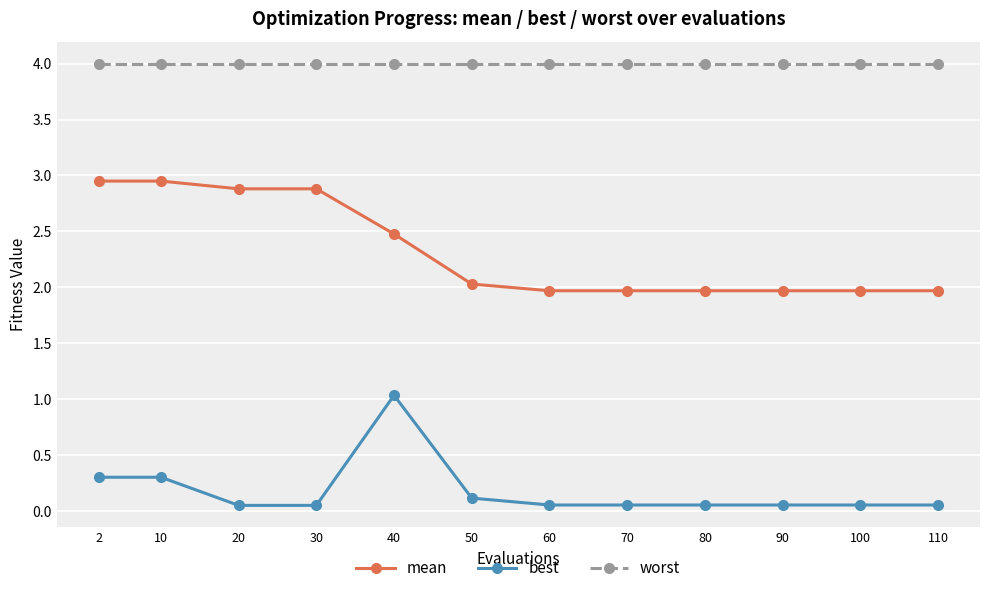

List the series in order of their peak value, highest first.

worst, mean, best